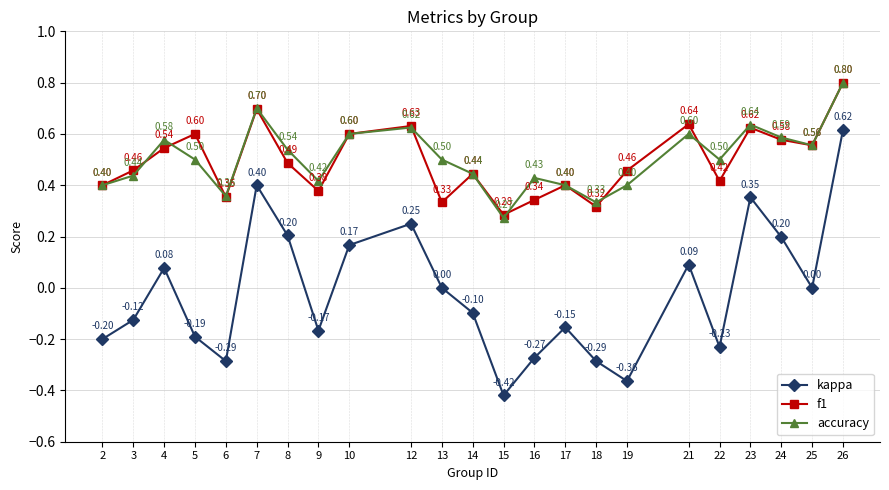

What is the value of the accuracy point at the 5th from the left?

0.4